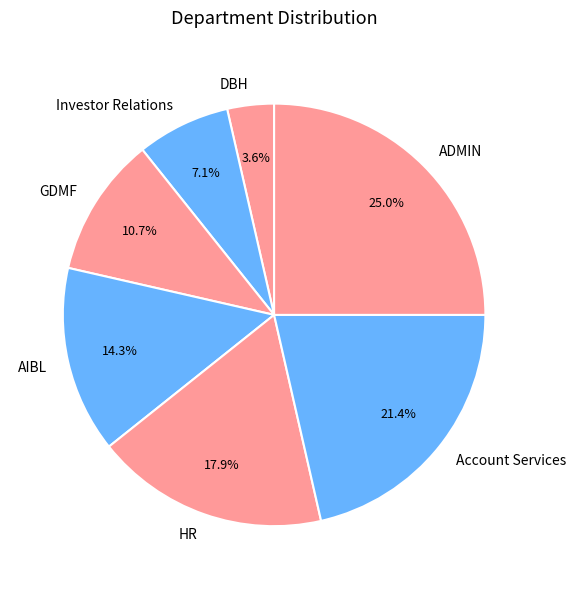

Is there any slice that represents more than half of the pie?

No